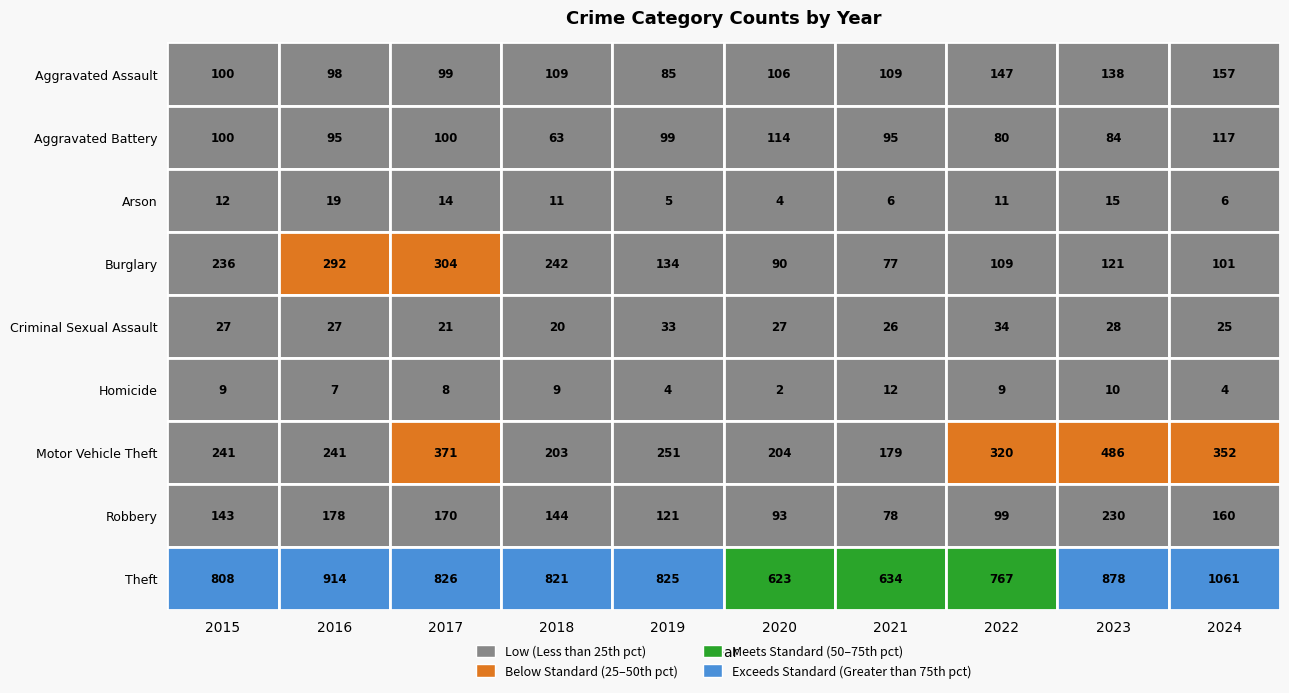

How many values in the Robbery series are below 144?

5